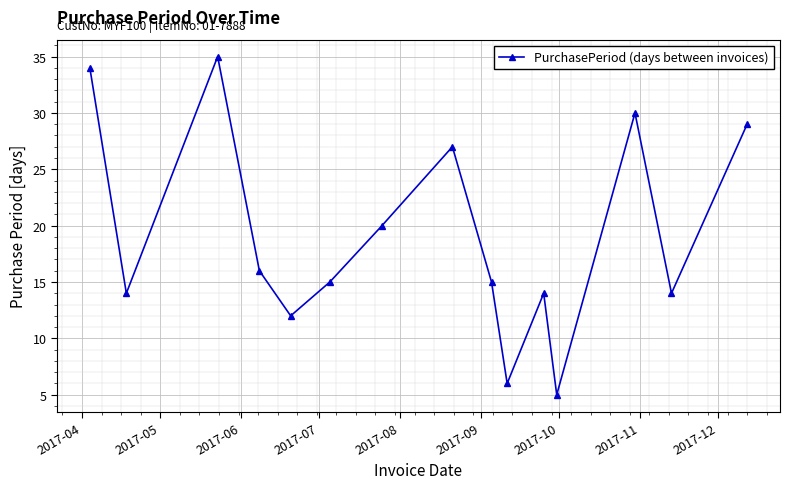

What is the greatest value displayed?

35